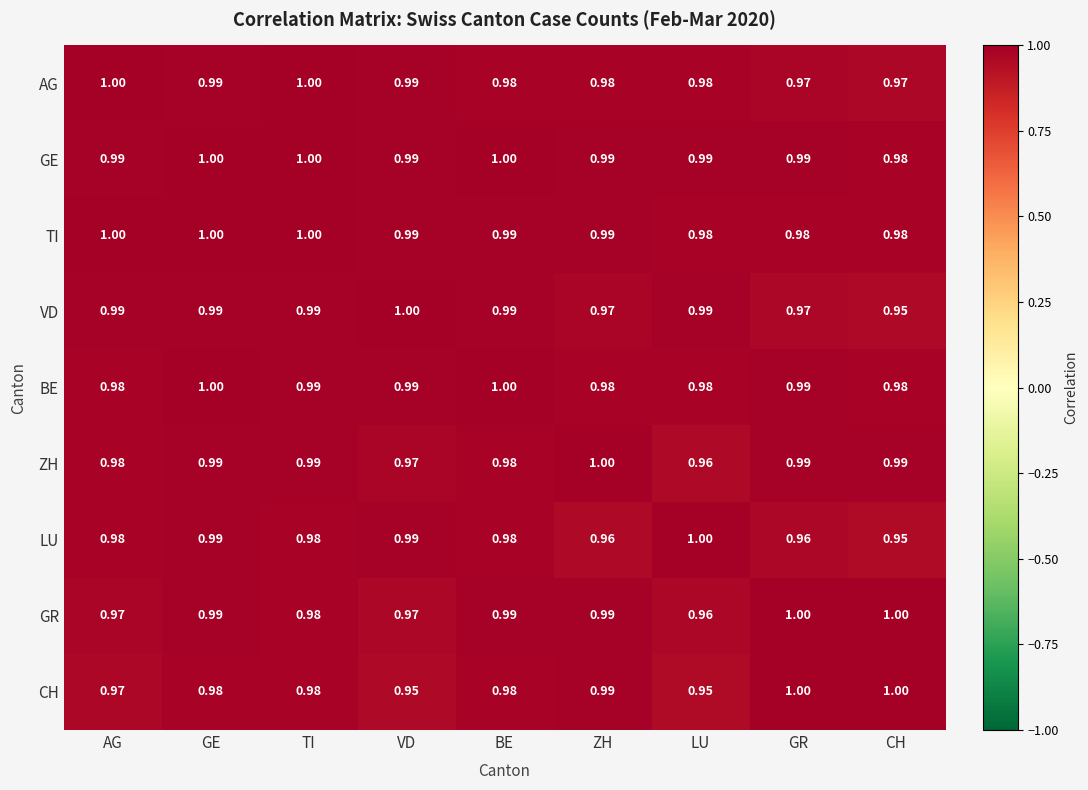

At which category is the sum across all series the highest?

GE